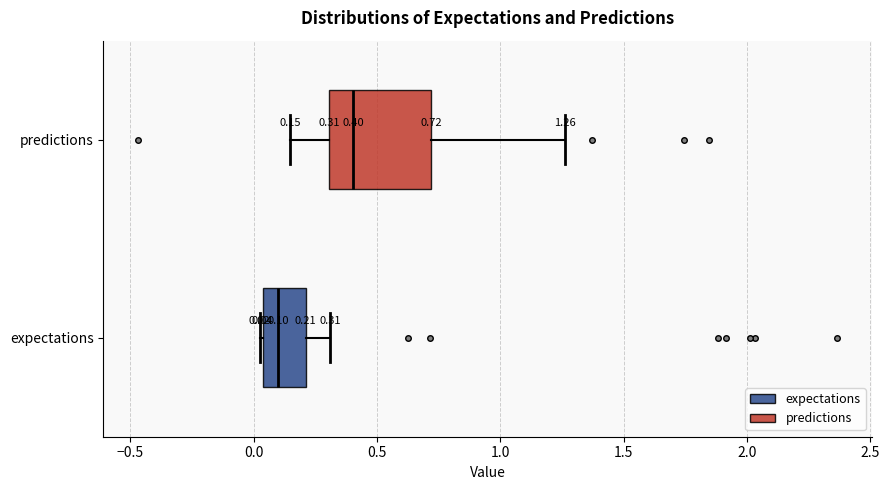

Which box is the widest, from its left edge to its right edge?

predictions